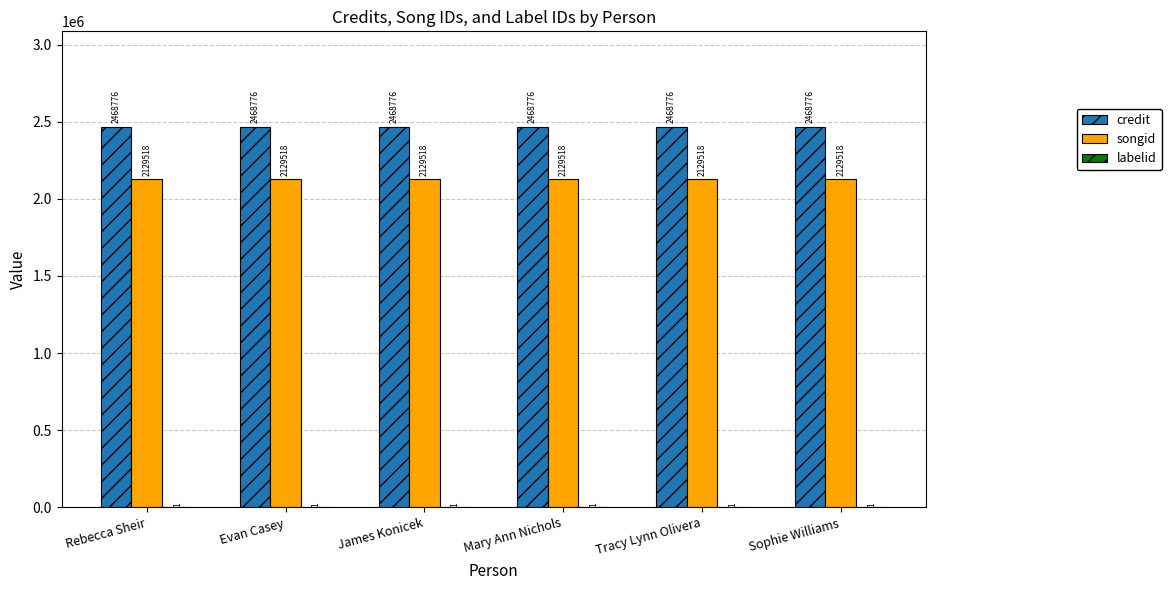

Are the bars grouped side by side (vs. stacked)?

Yes